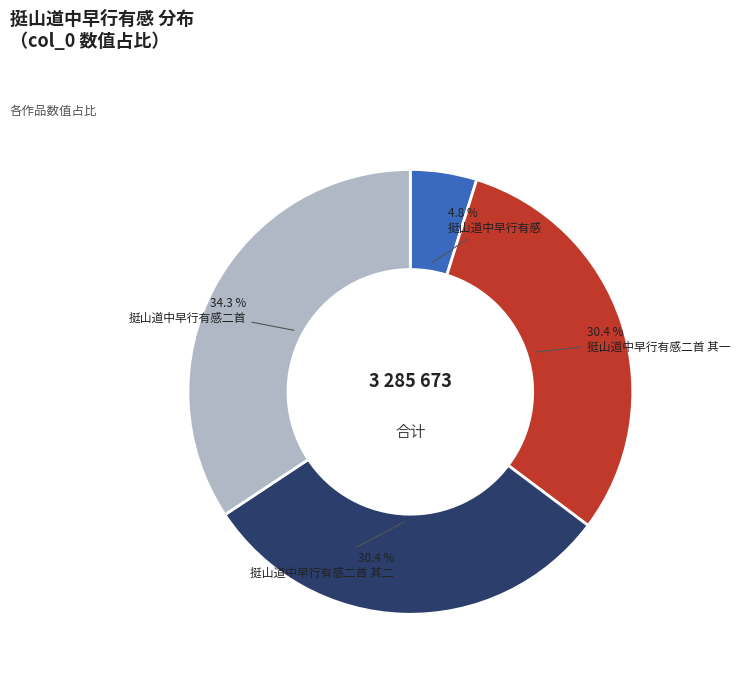

Does 挺山道中早行有感二首 represent more than half of the total?

No